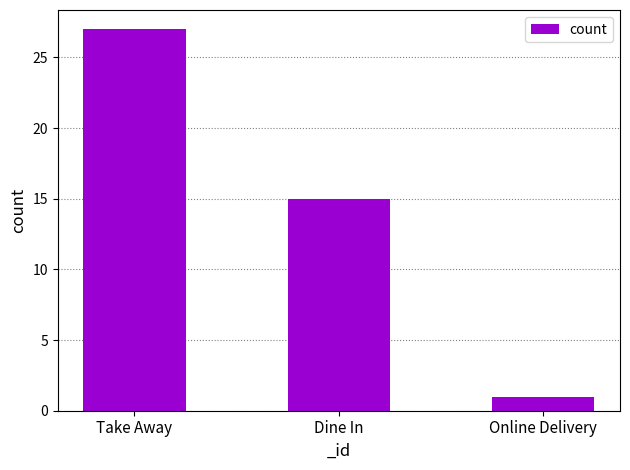

The value at Take Away is 13. True or false?

False